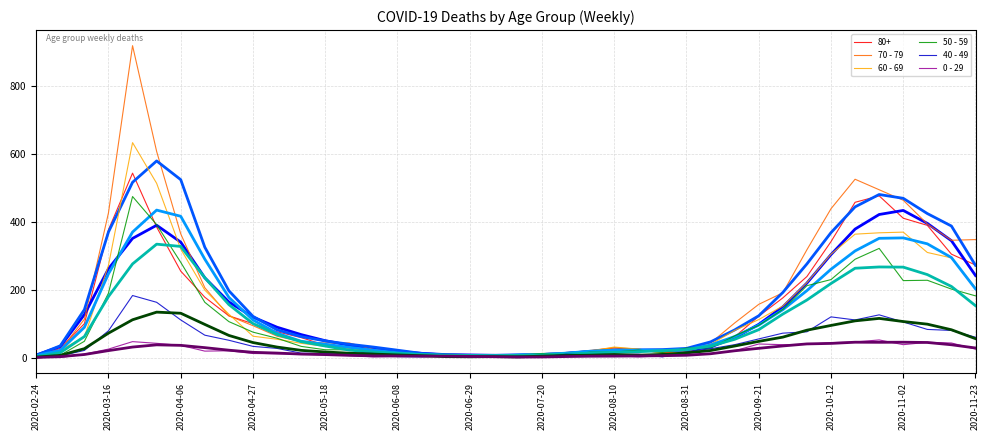

What is the maximum value shown in the chart?

920.0